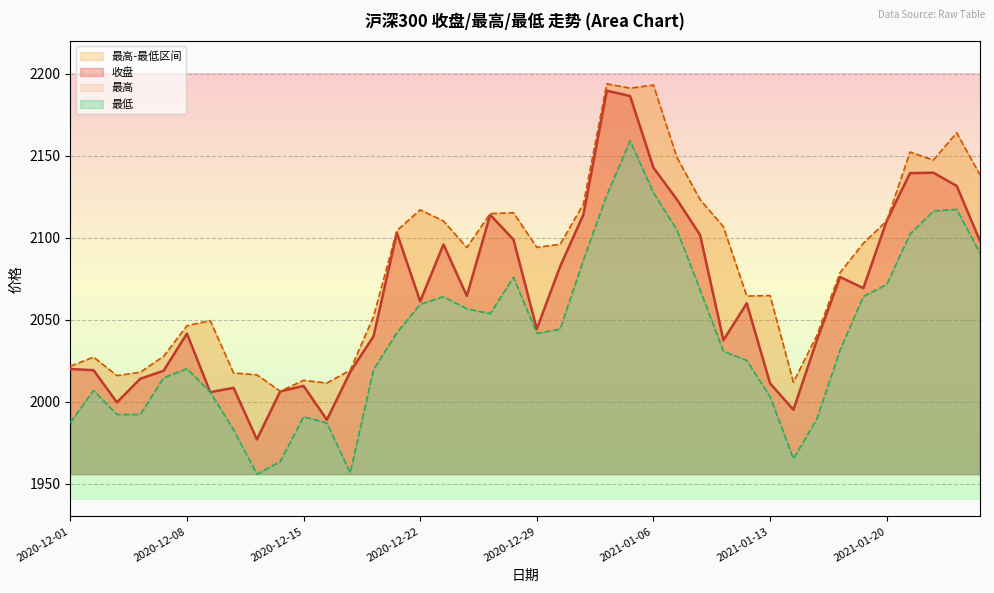

Which series has the widest spread of values?

收盘